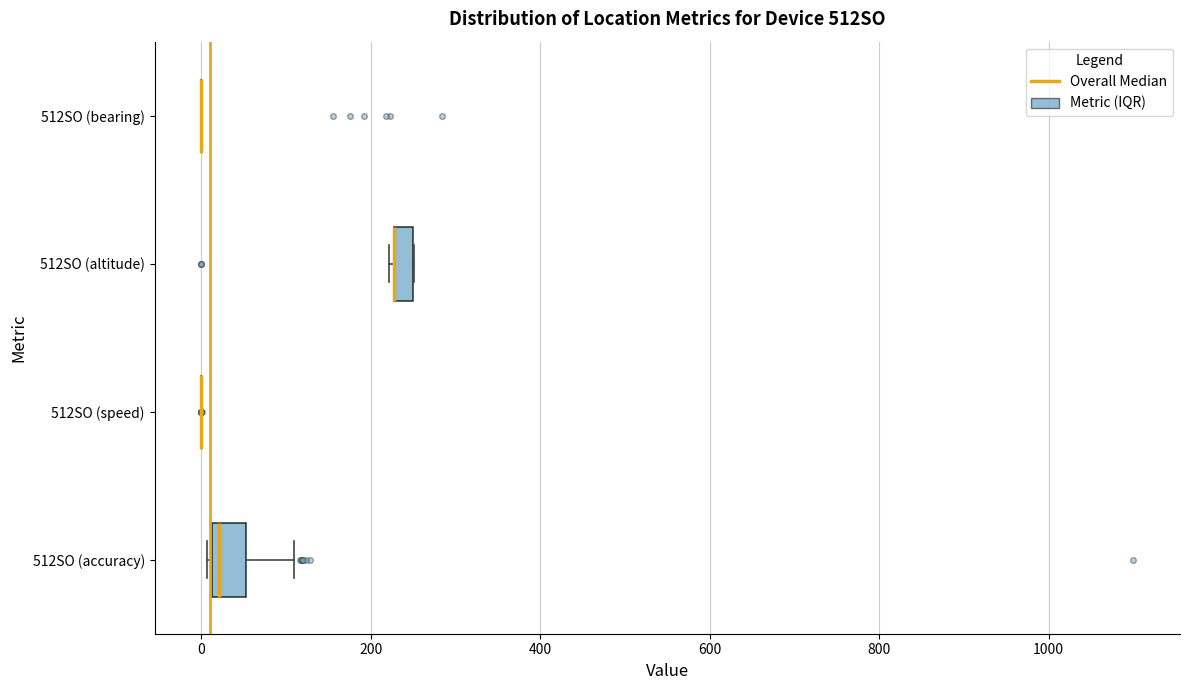

Where does the right whisker of the box for 512SO (accuracy) end on the x-axis? The values are not printed on the chart, so give them approximately, as read against the axis.

120